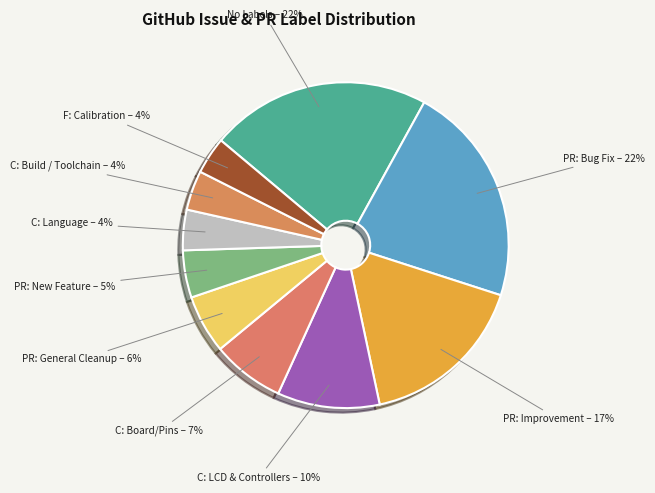

Is the sum of No Labels – 22% and C: LCD & Controllers – 10% greater than half?

No